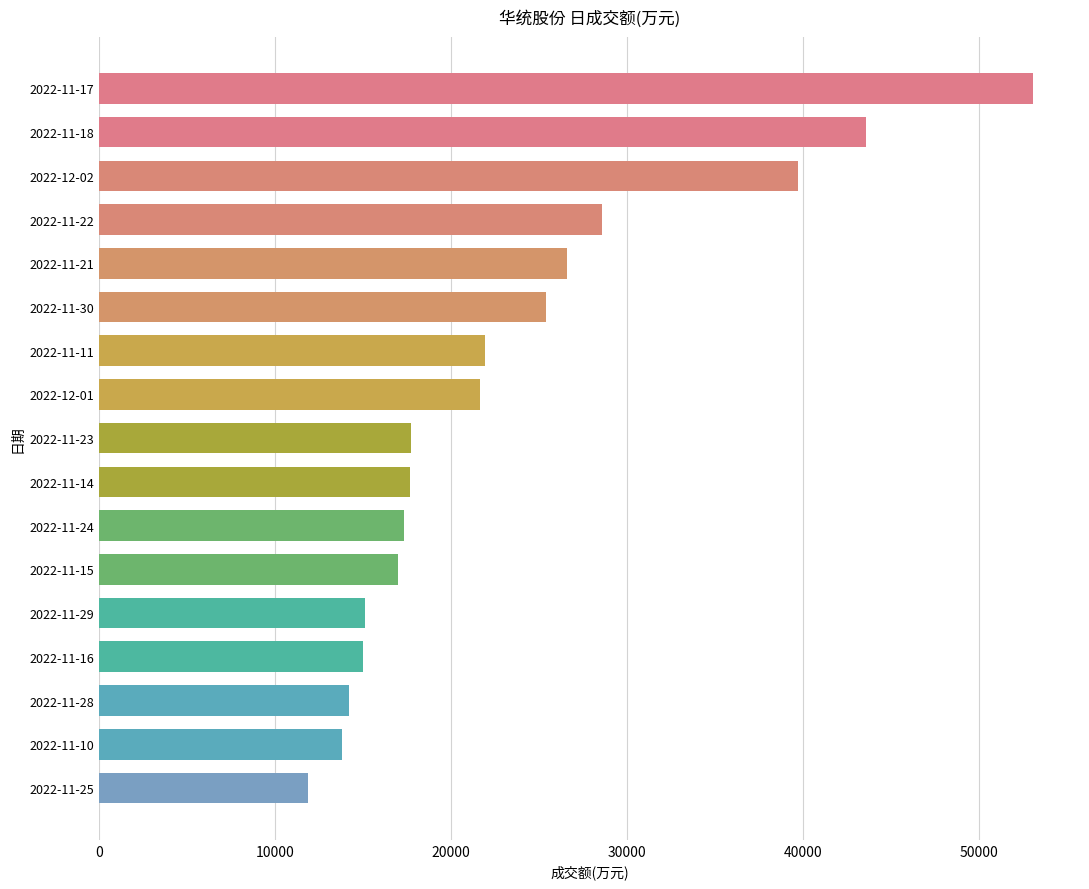

What is the value of the 11th bar from the top?

17337